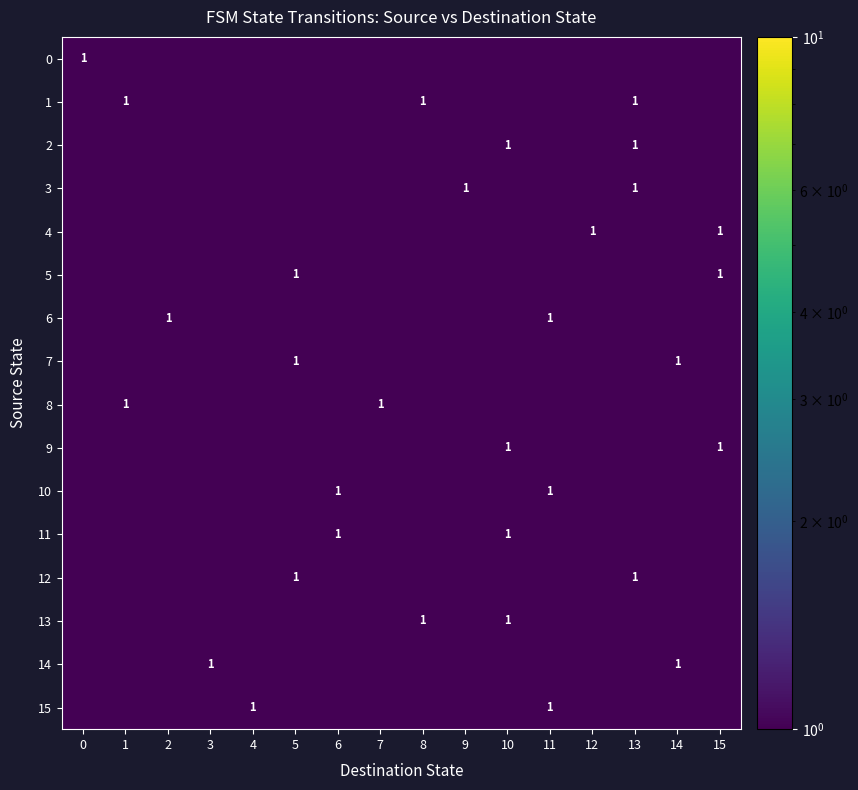

The value of 10 at 8 is 0.0. True or false?

True